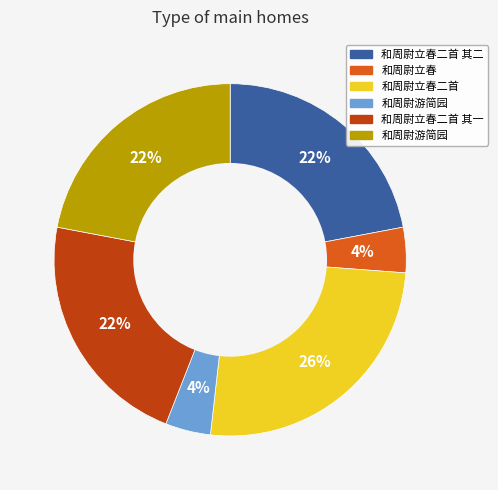

To the nearest percent, what is the average slice percentage?

17%